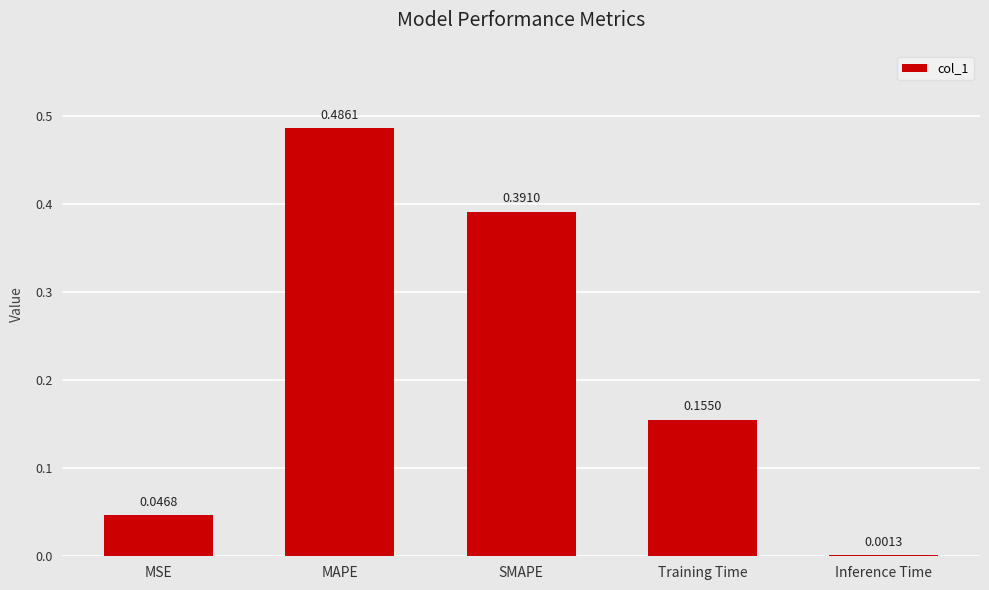

At which category does the chart reach its peak across all series?

MAPE